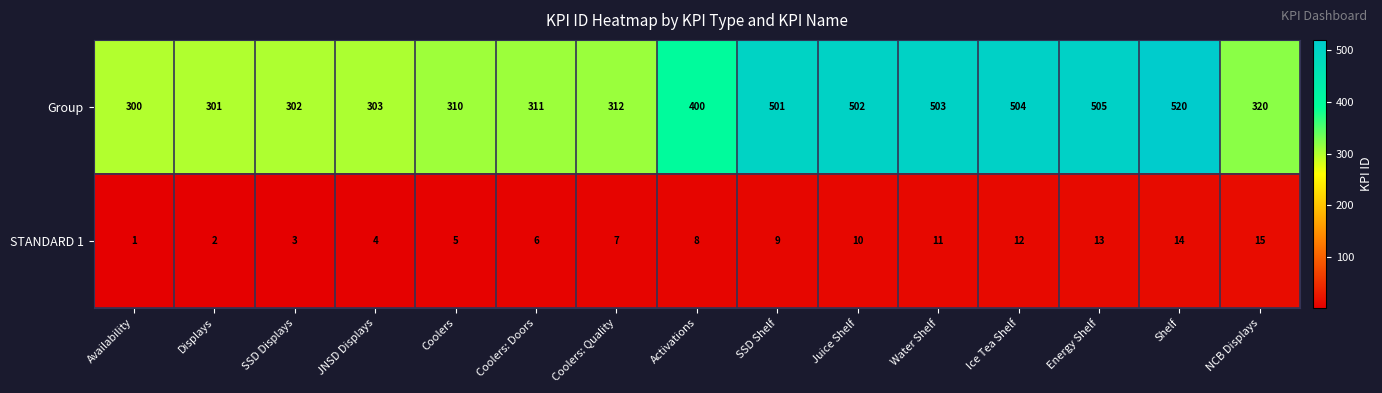

Reading left to right, what are all the values shown in this chart?

Group: 300	301	302	303	310	311	312	400	501	502	503	504	505	520	320
STANDARD 1: 1	2	3	4	5	6	7	8	9	10	11	12	13	14	15